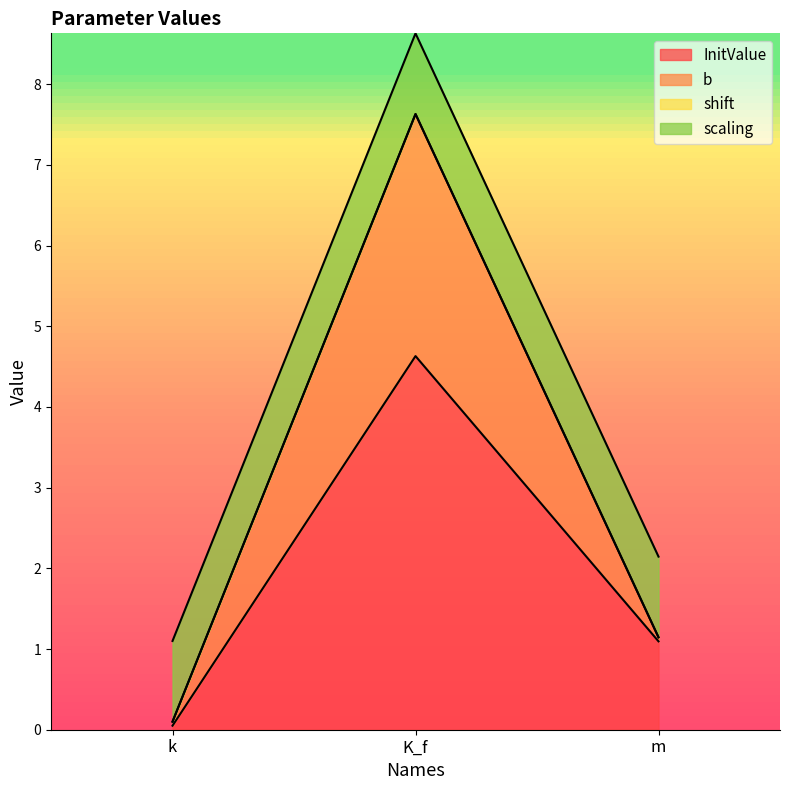

True or false: InitValue has a value of 0.4 at m.

False